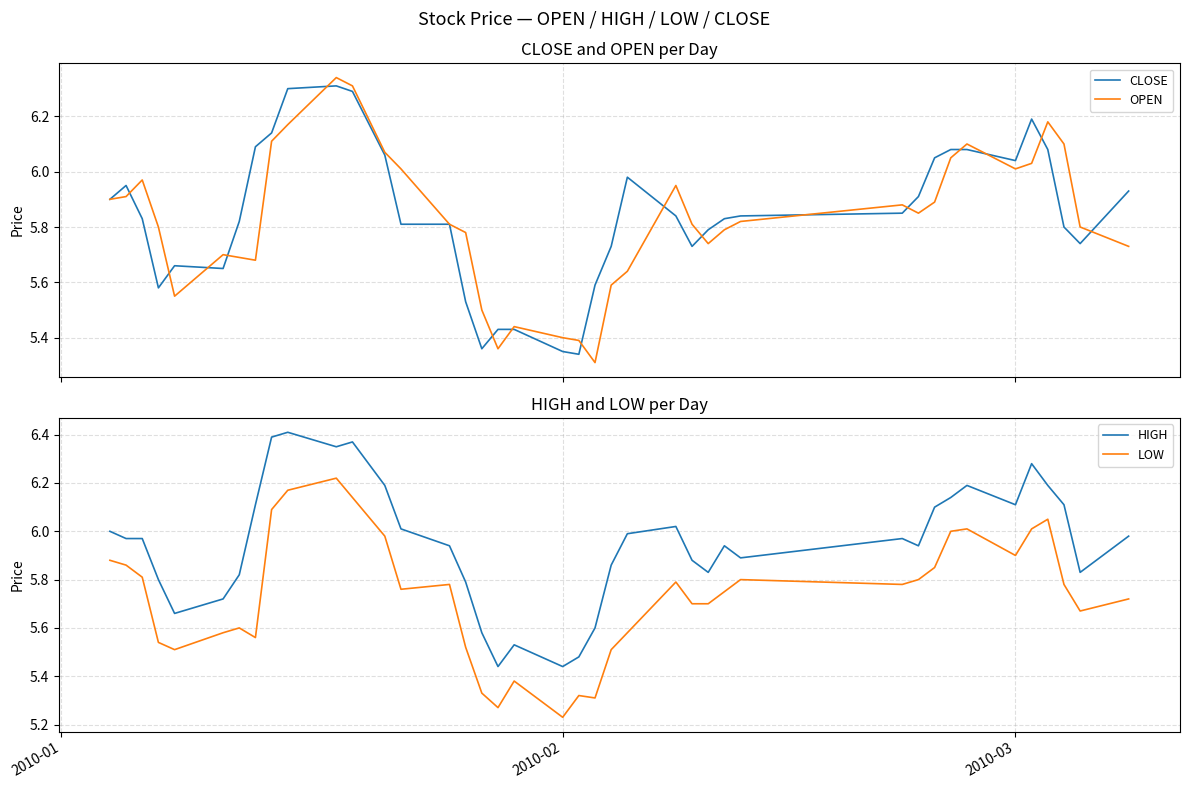

What is the value of the OPEN point at the 37th from the left?

6.2